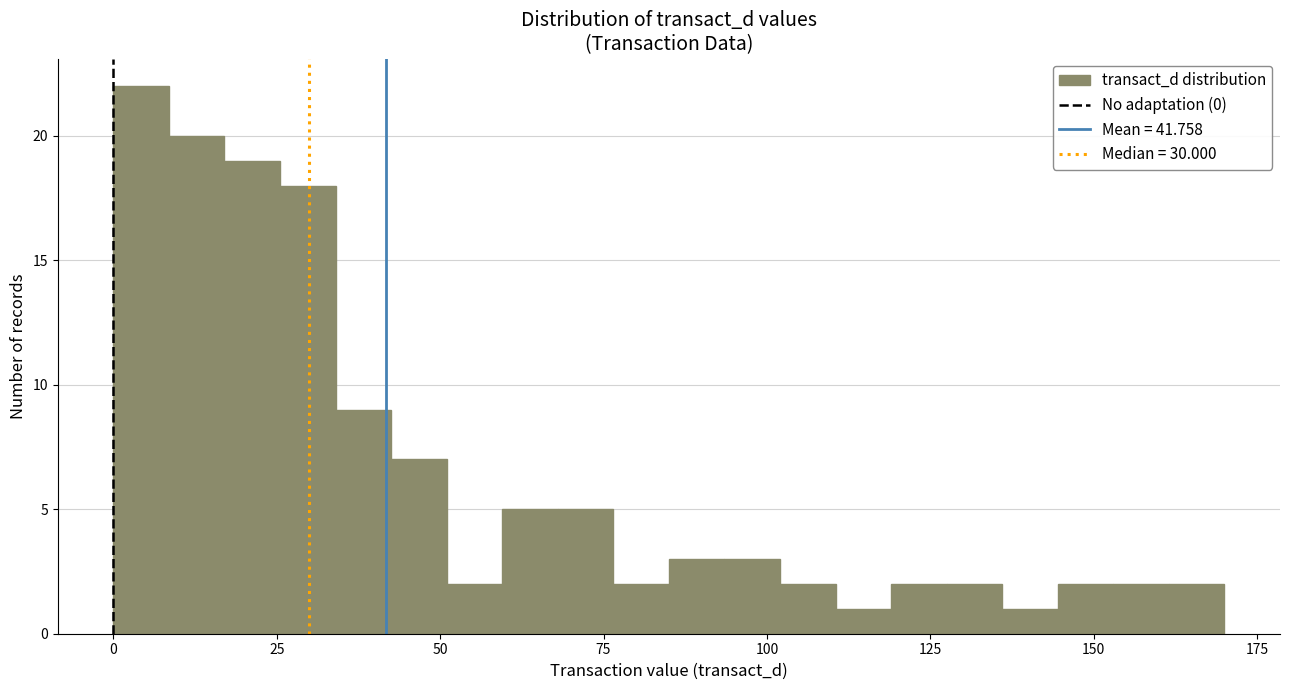

Around what value on the x-axis is the tallest bar? Give the approximate position of its centre, as read against the axis.

5